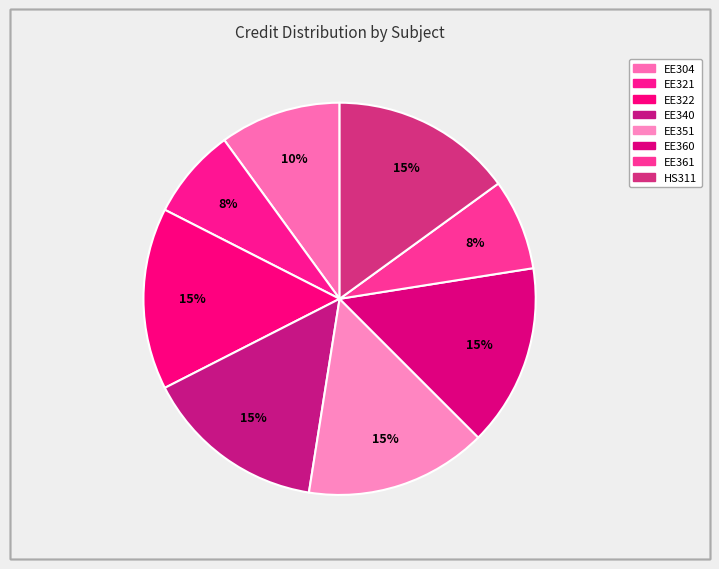

How many slices are in this pie chart?

8